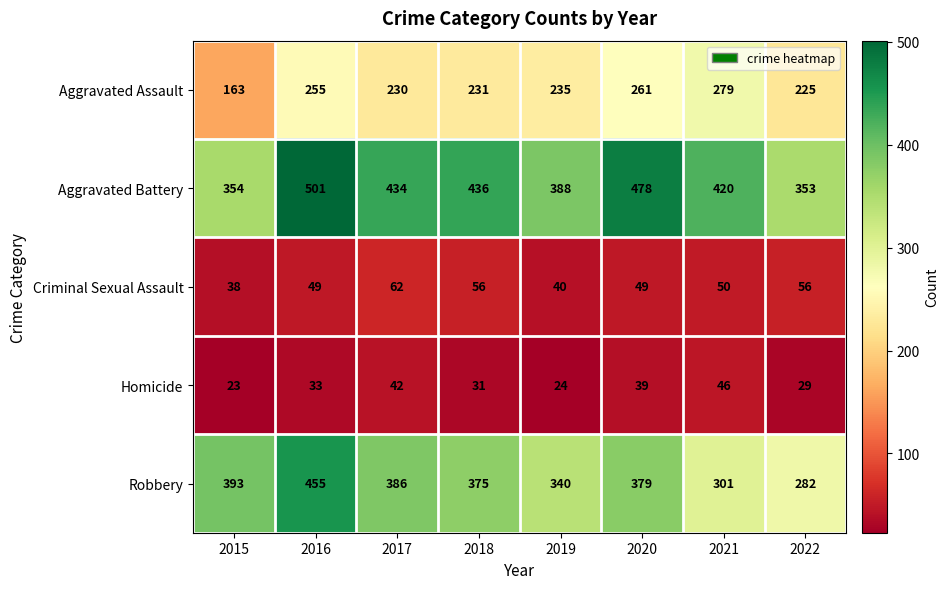

How many distinct data groups are displayed?

5